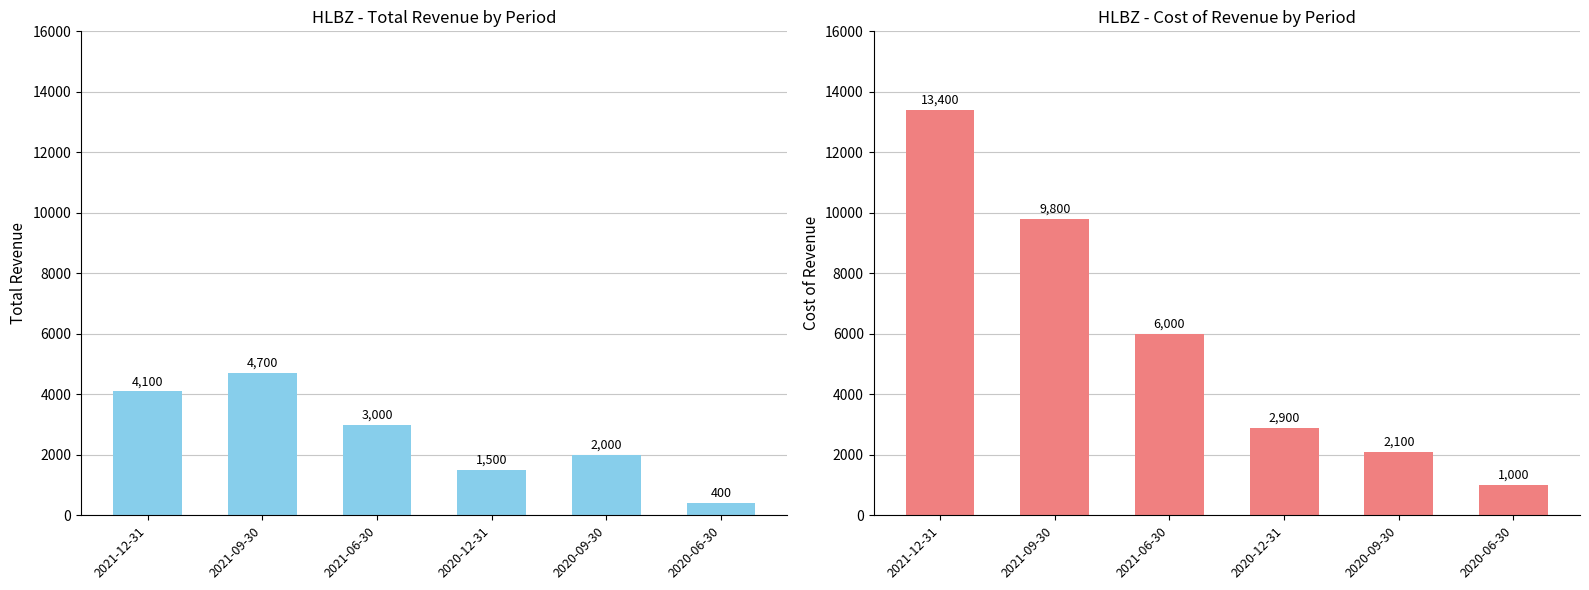

Rank the series by their maximum value, from highest to lowest.

Cost of Revenue, Total Revenue